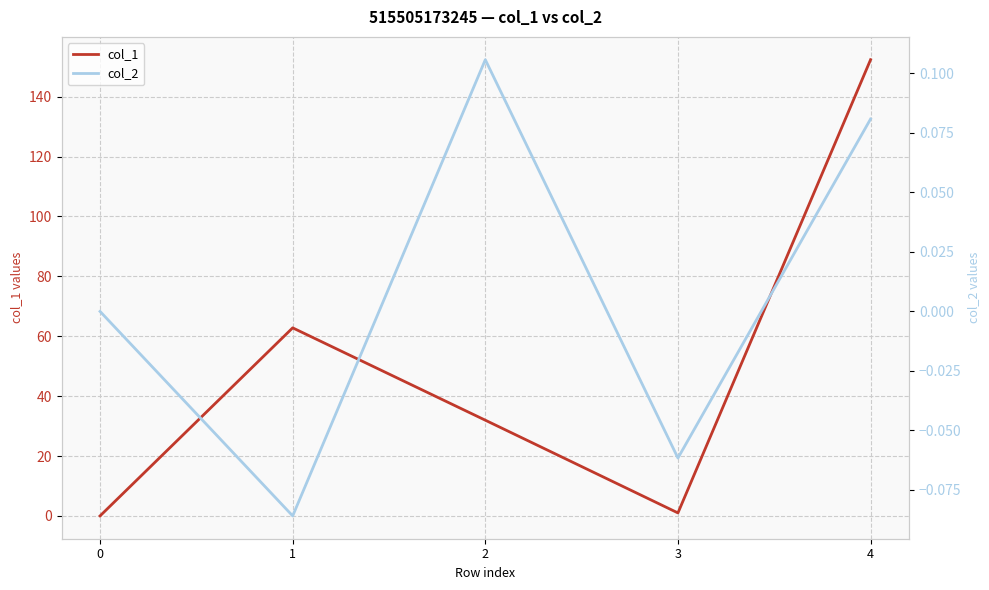

At which category does col_2 reach its first local peak?

2